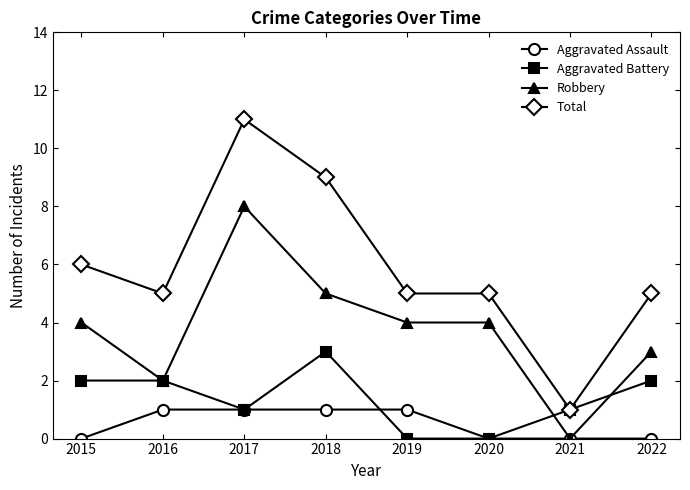

Is this an area chart (filled region under the line)?

No